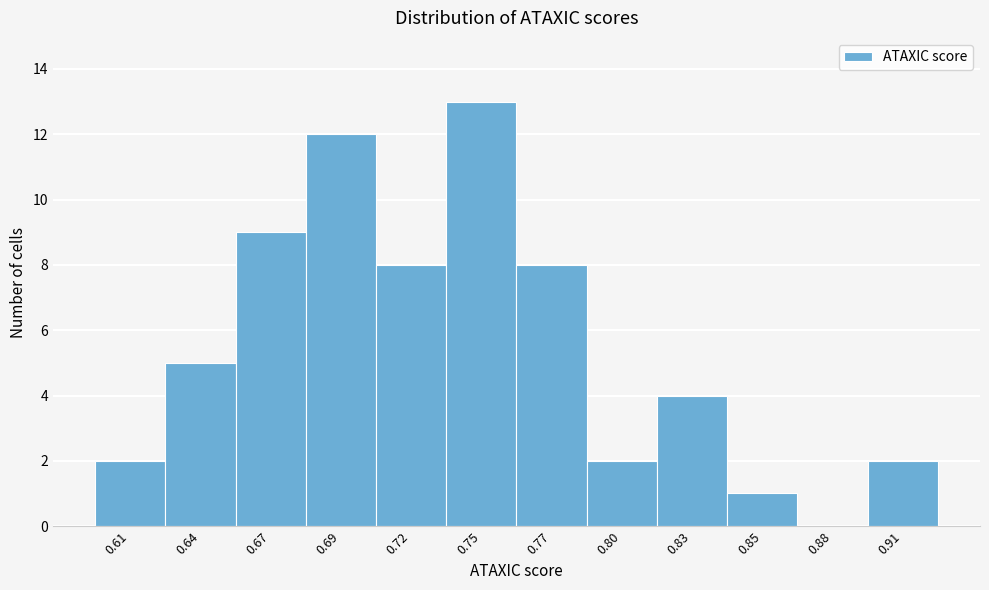

Reading left to right, extract all data points from this chart.

0.61=2	0.64=5	0.67=9	0.69=12	0.72=8	0.75=13	0.77=8	0.80=2	0.83=4	0.85=1	0.88=0	0.91=2